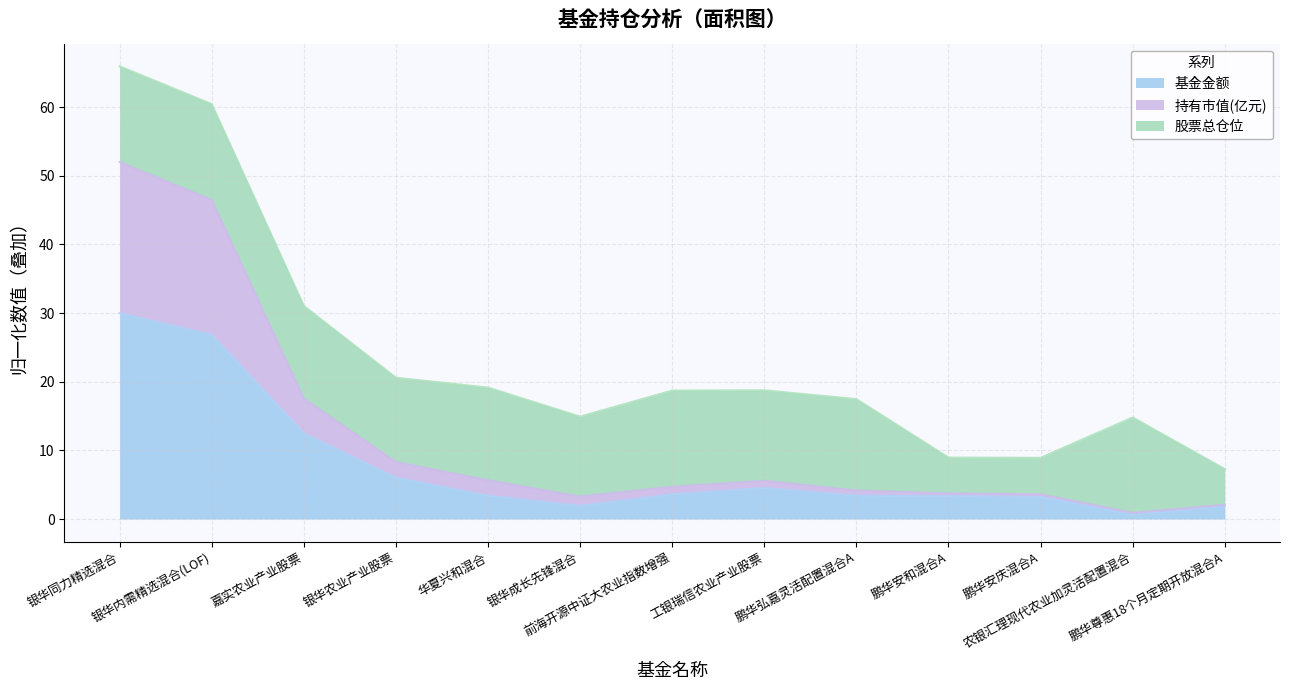

How many lines are shown in the chart?

3